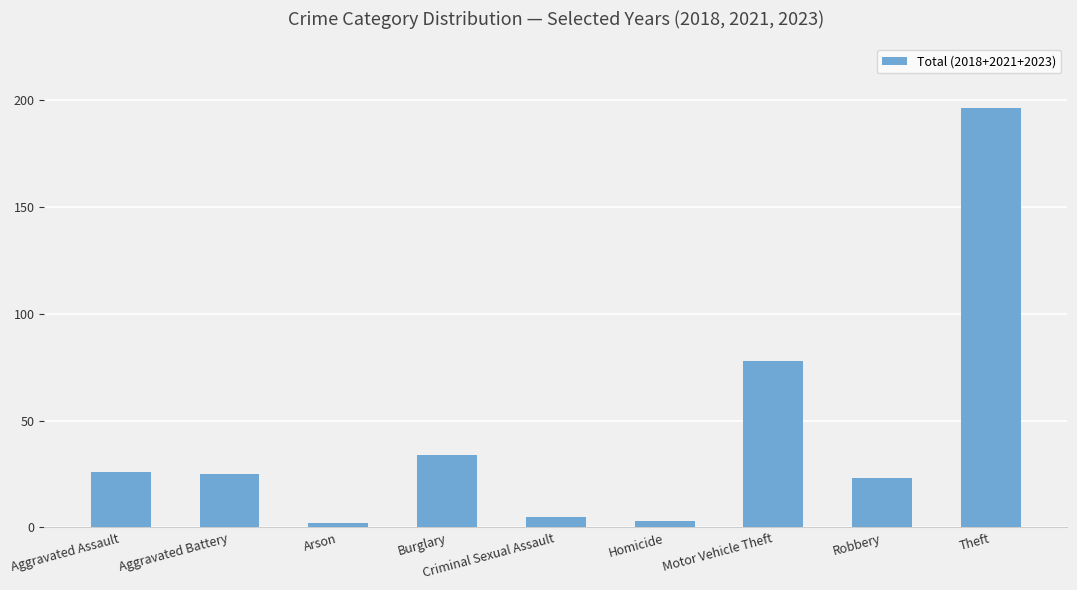

Which category has the highest value across all series?

Theft